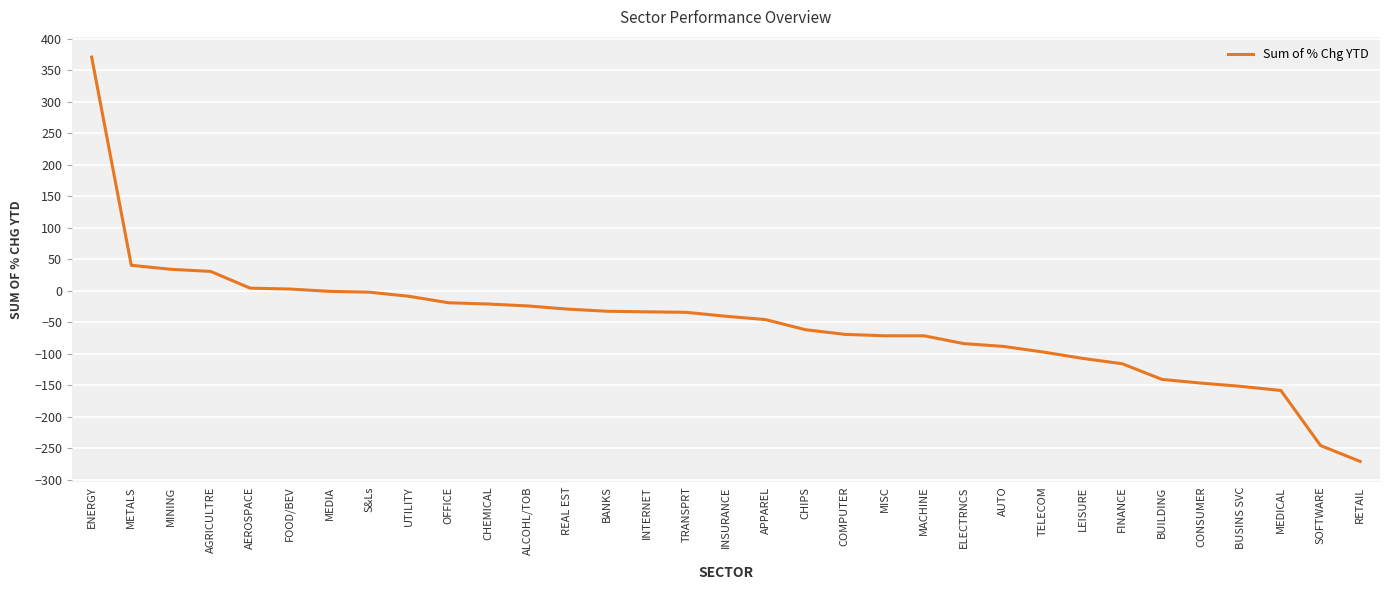

What is the change in value from MEDIA to BUILDING?

-139.9